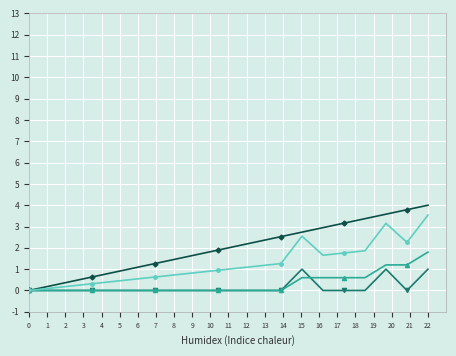

What is the maximum value shown in the chart?

4.0